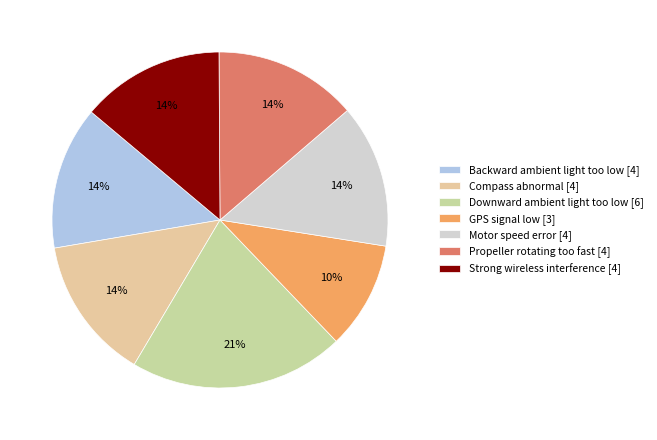

Rank the categories by value from lowest to highest.

GPS signal low, Backward ambient light too low, Compass abnormal, Motor speed error, Propeller rotating too fast, Strong wireless interference, Downward ambient light too low